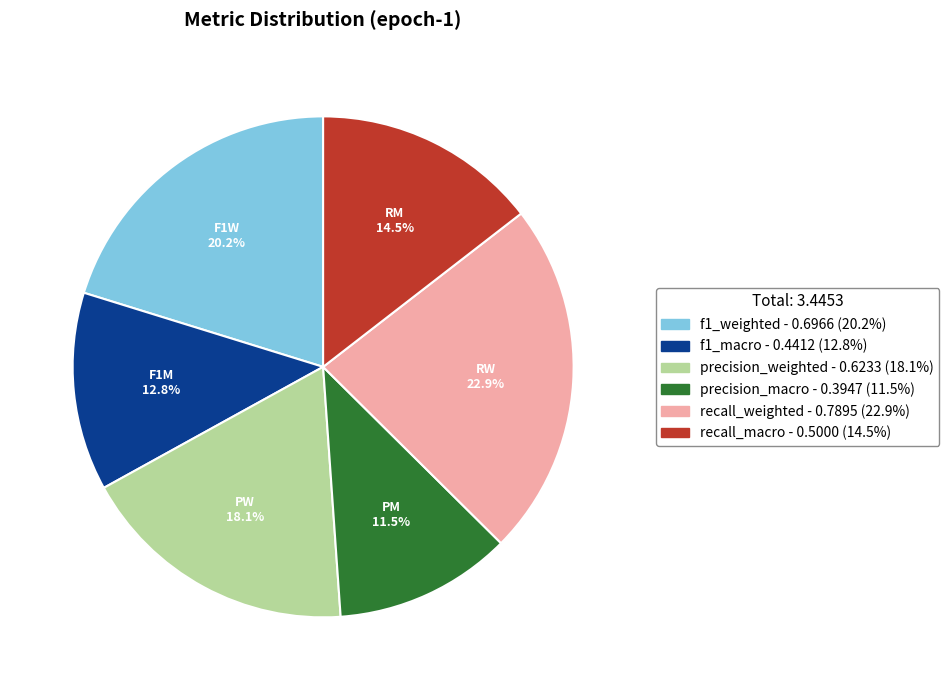

To the nearest percent, what is the difference between the f1_weighted and recall_macro slice percentages?

6%